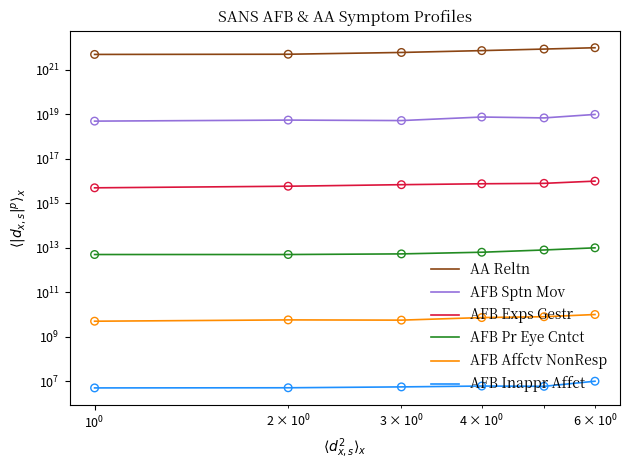

Which series has the largest total across all categories?

AA Reltn